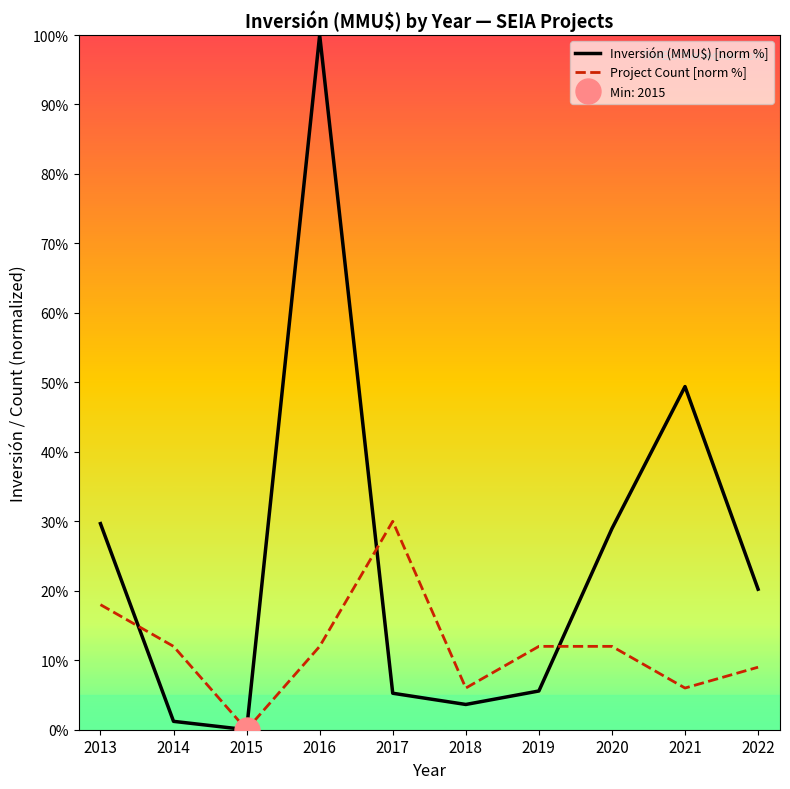

Does the chart have visible grid lines?

No